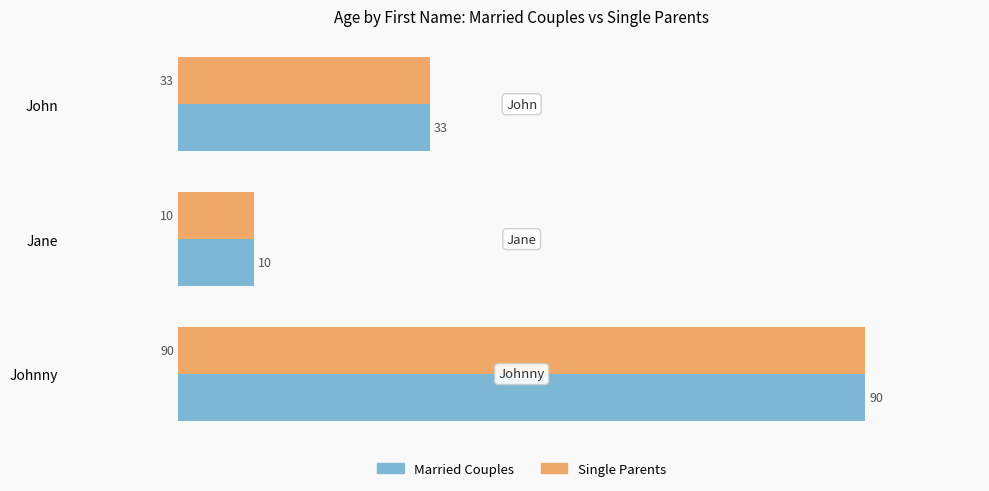

What is the sum of all Single Parents values?

133